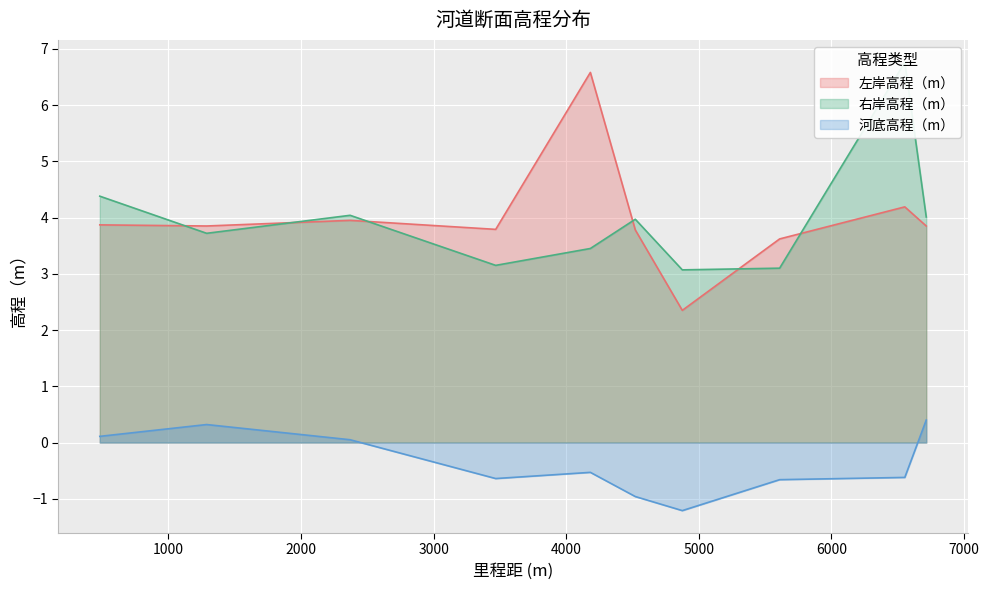

Rank the categories by 右岸高程（m） value from highest to lowest.

6553.12, 482.46, 2370.11, 6714.94, 4520.77, 1288.1, 4181.99, 3468.07, 5609.26, 4875.27